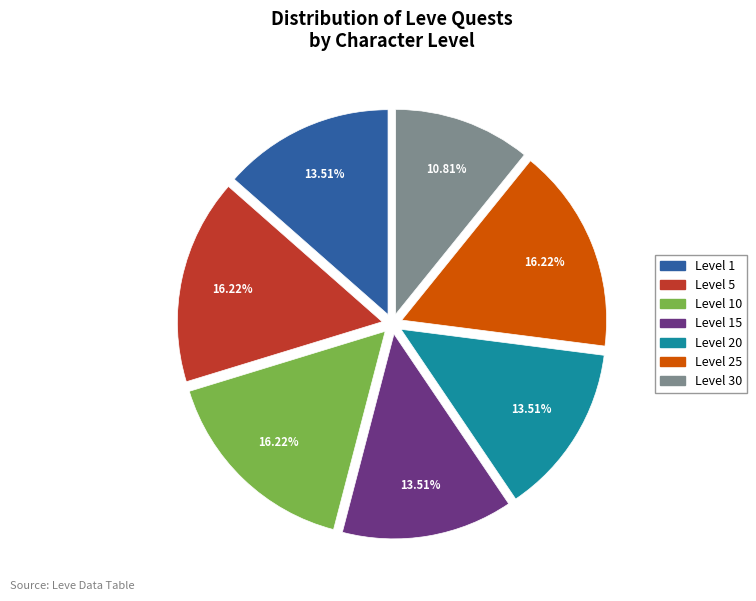

Does any single category account for the majority?

No